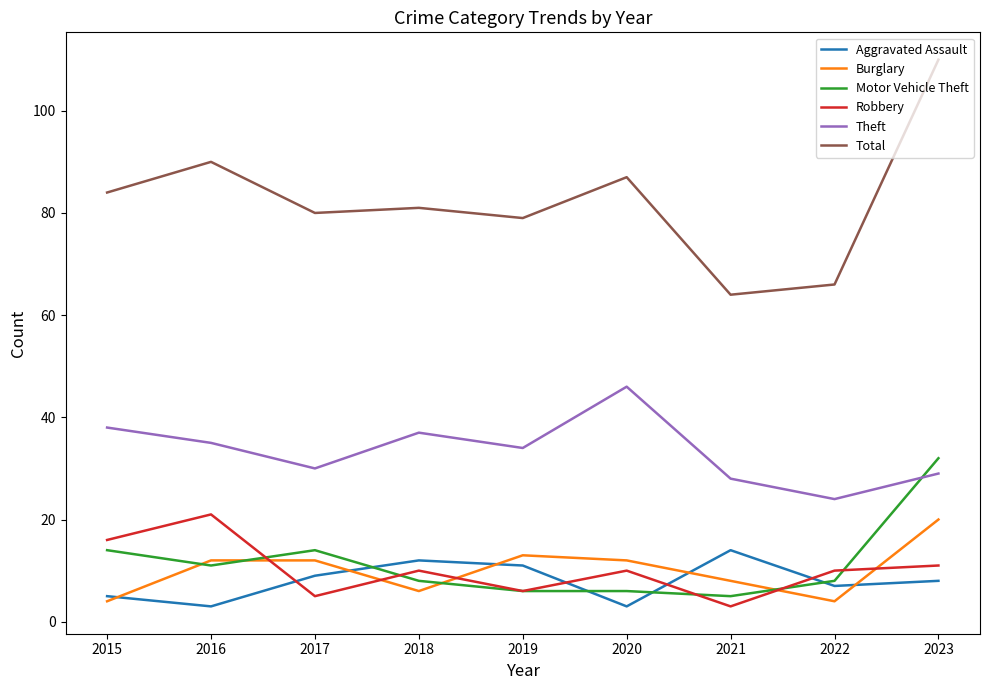

Between 2022 and 2023, which series saw the biggest shift?

Total